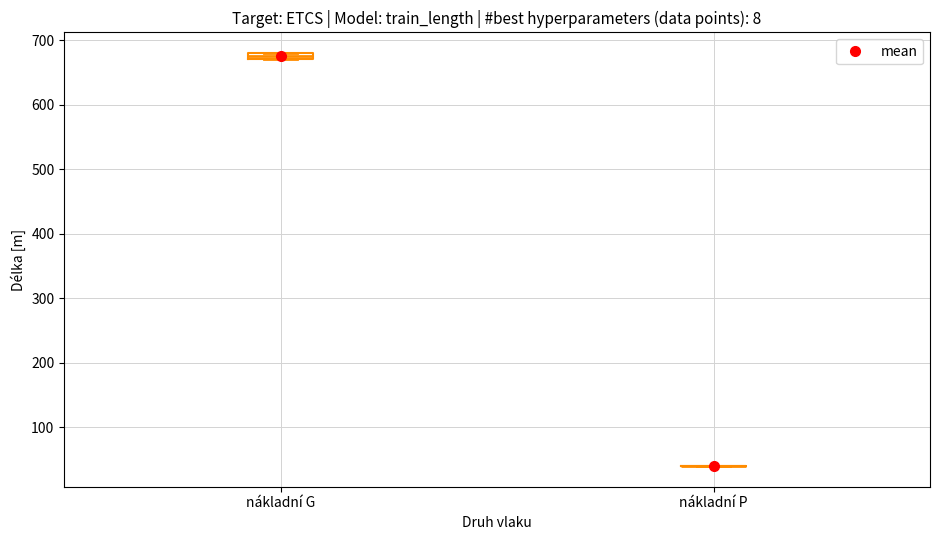

Comparing the boxes themselves (not the whiskers), which one is the tallest?

nákladní G